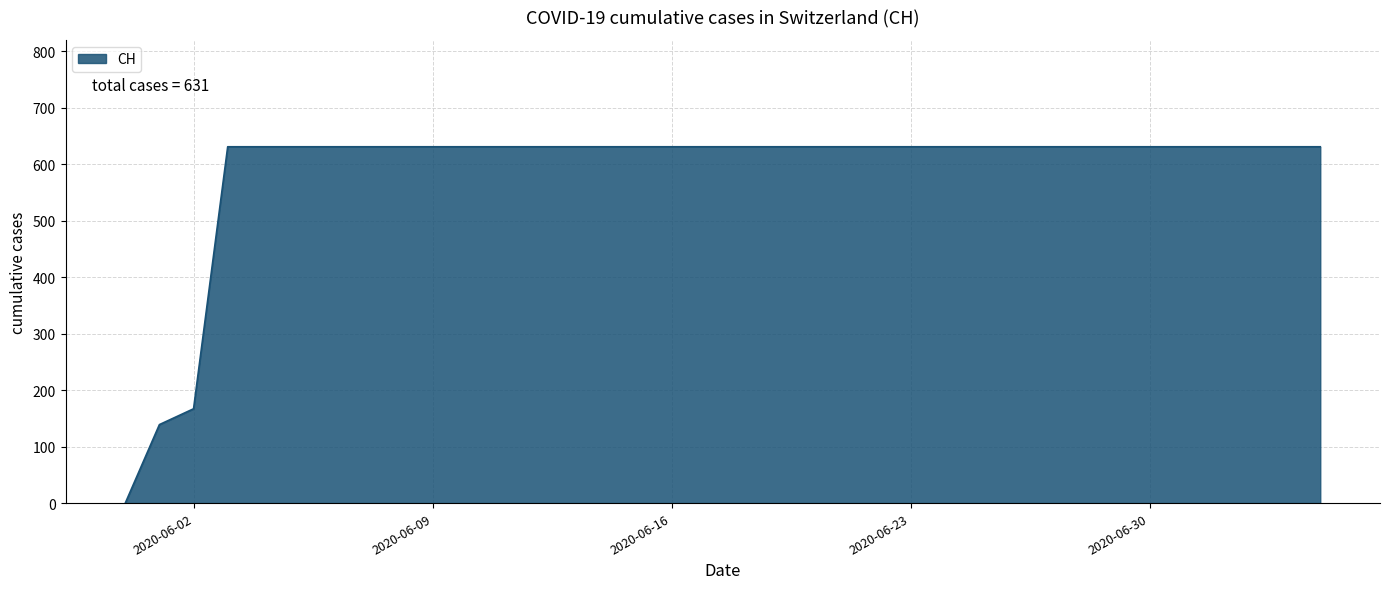

How many lines are shown in the chart?

1